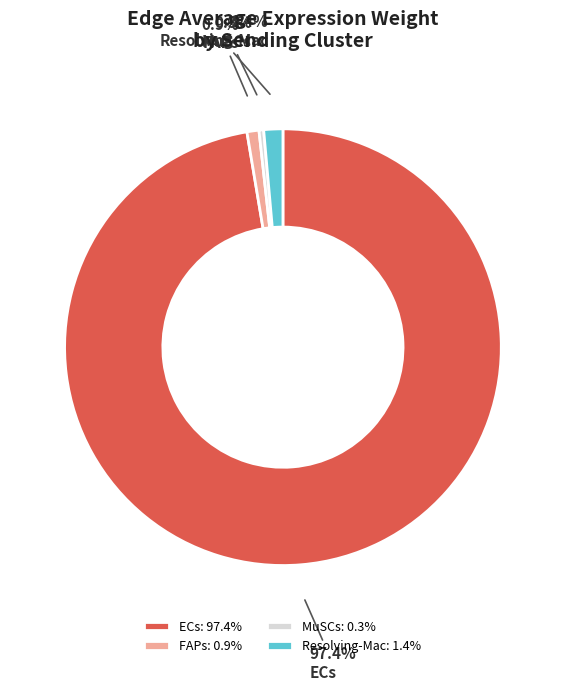

Is there a majority slice in this chart?

Yes